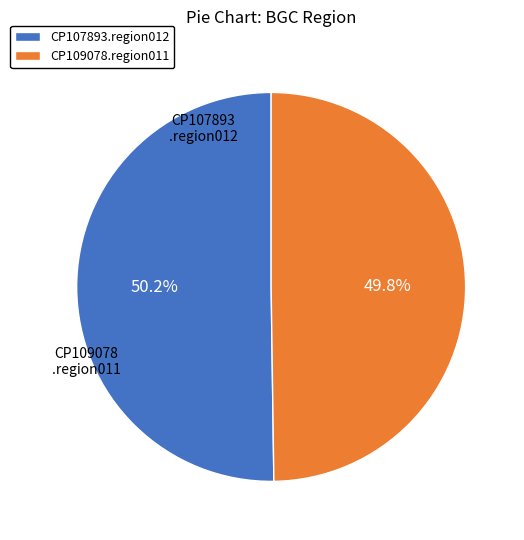

Is it true that CP107893.region012 is 50% of the pie?

True